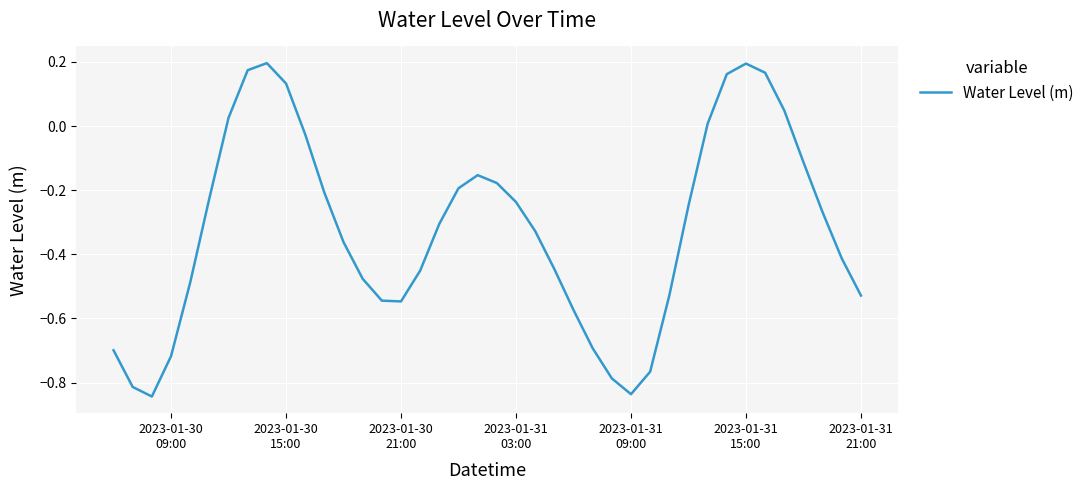

What is the difference between the maximum and minimum values?

1.0